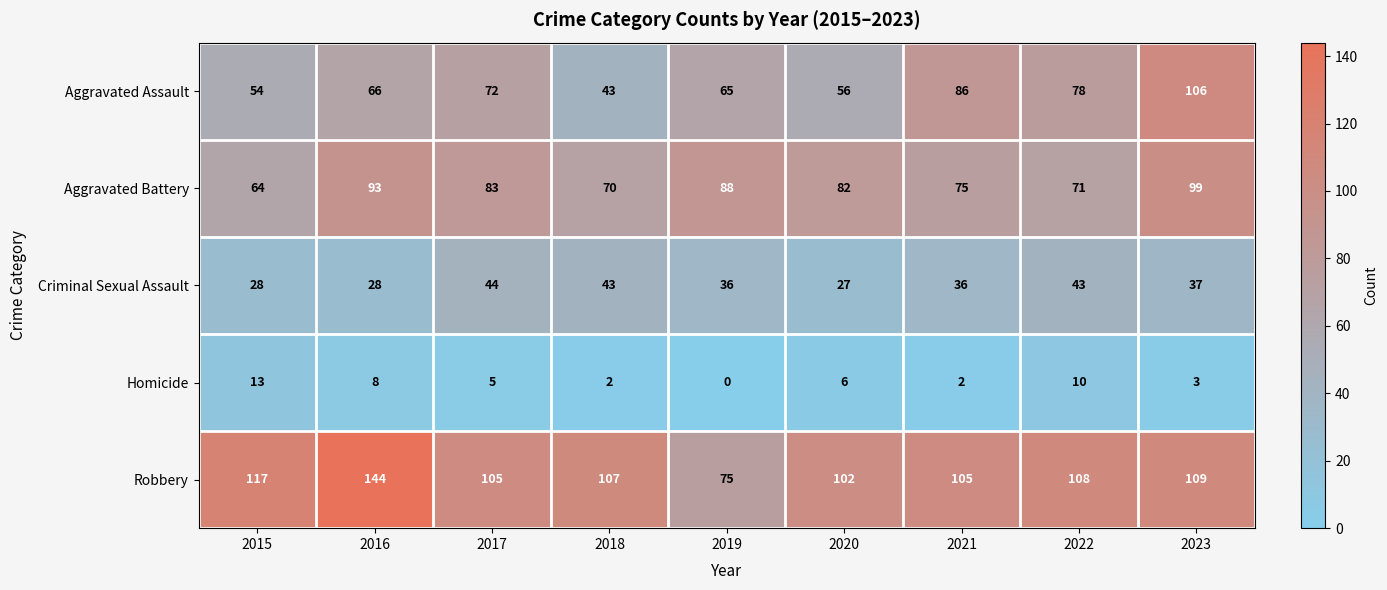

What is the spread (max minus min) of values at 2019?

88